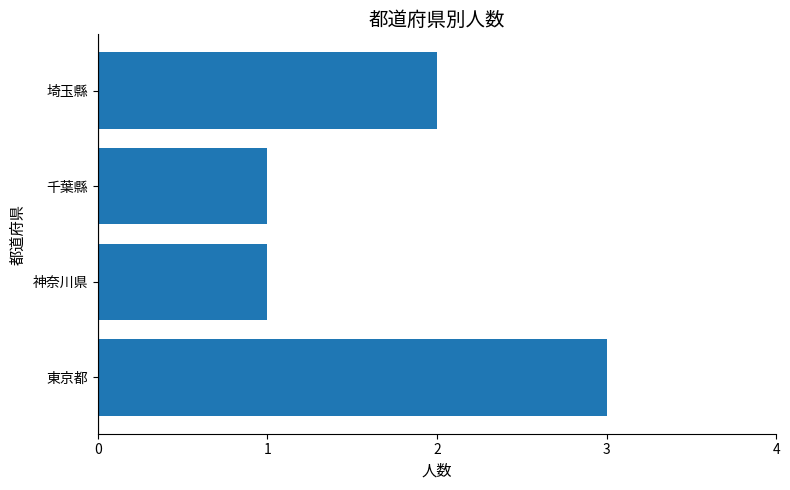

How many values are below 2?

2